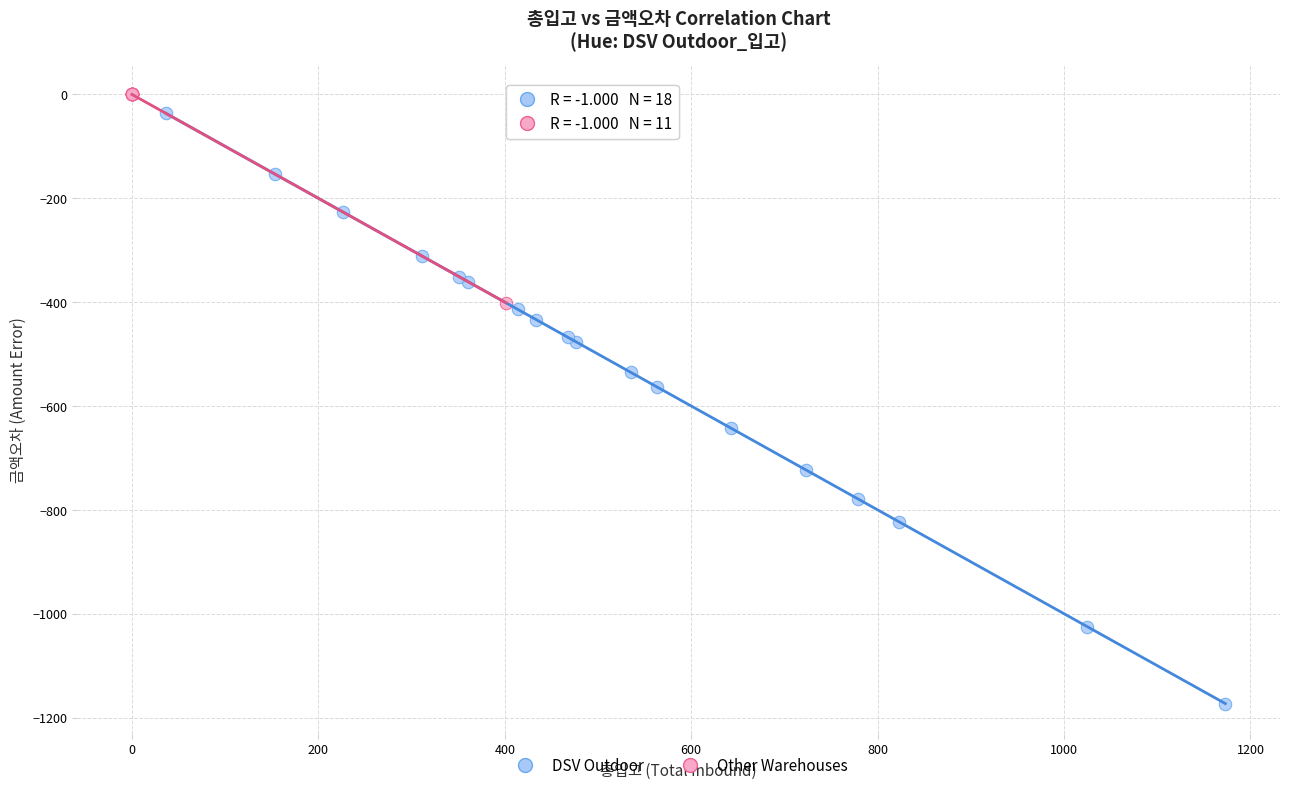

Which series contains the lowest Y value?

DSV Outdoor